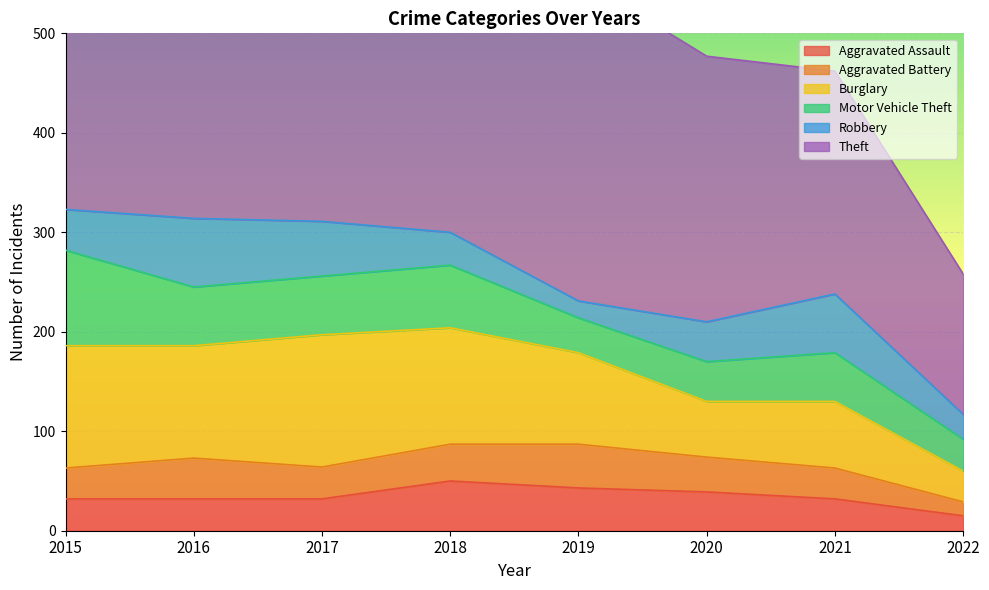

At which label does Aggravated Assault first exceed 32?

2018